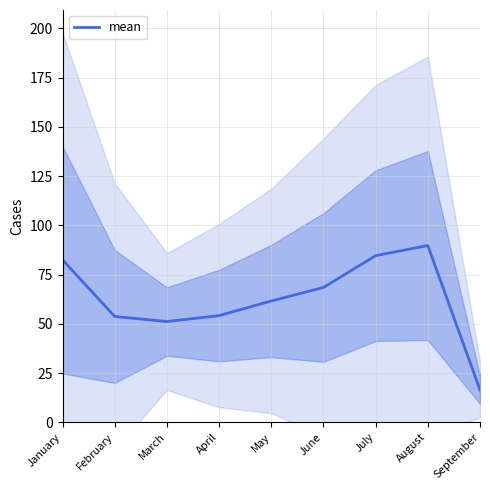

Which has a higher value, April or July?

July